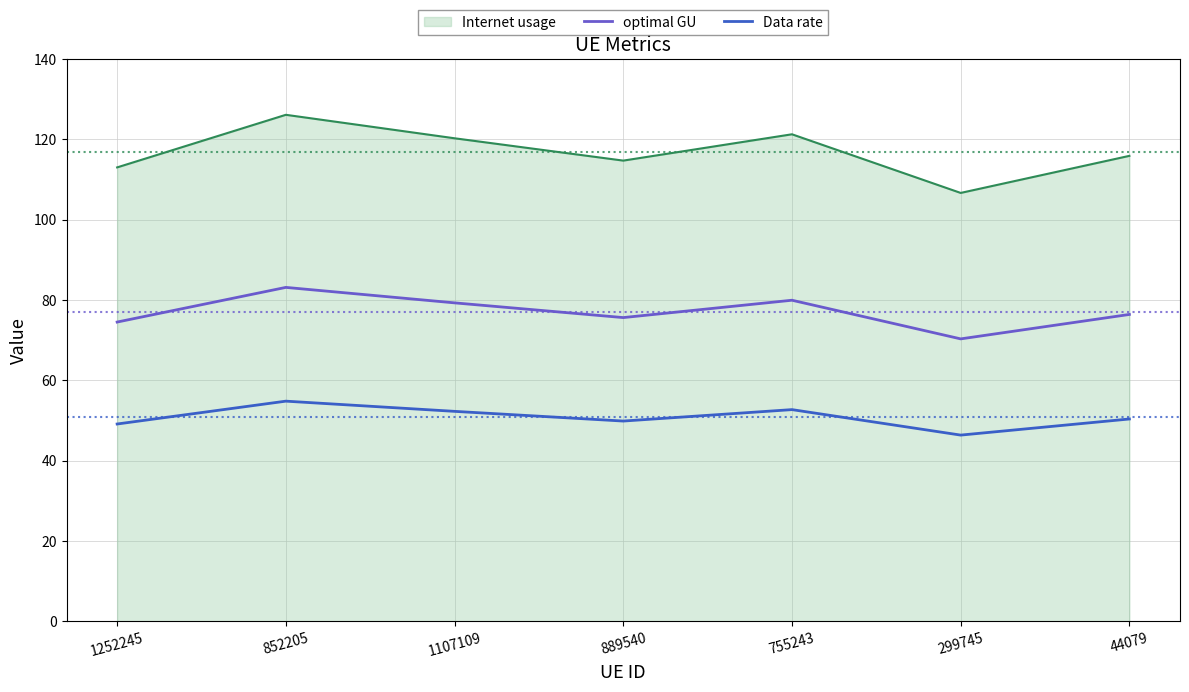

Which series has the largest total across all categories?

Internet usage